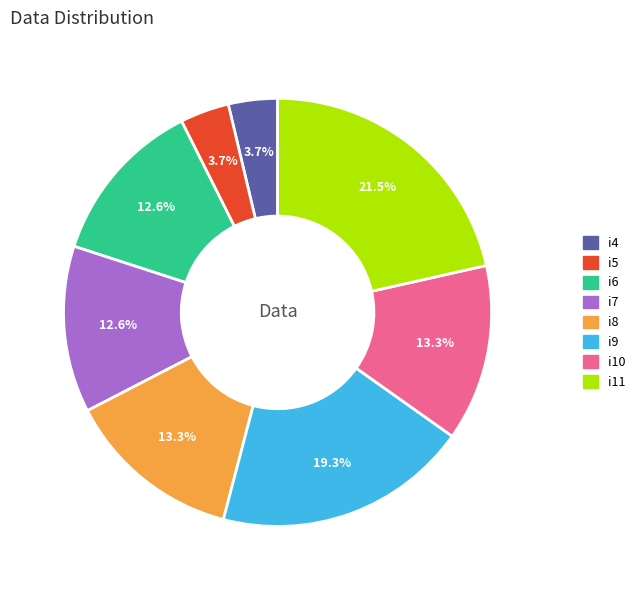

To the nearest percent, what percentage of the pie is i6?

13%